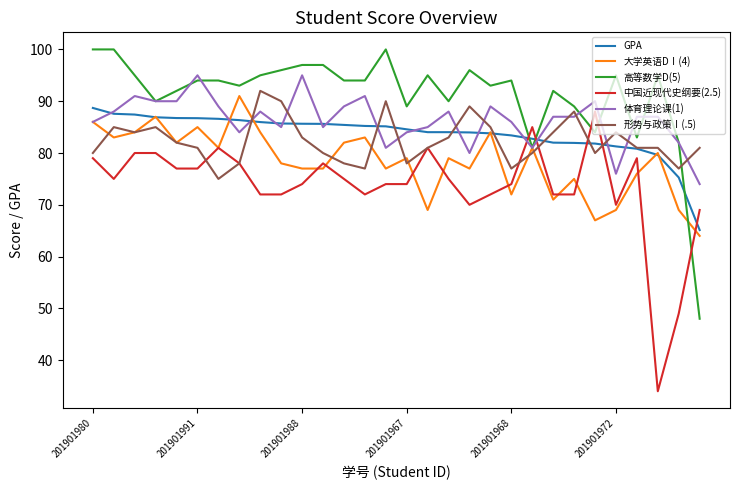

What is the minimum value shown in the chart?

34.0